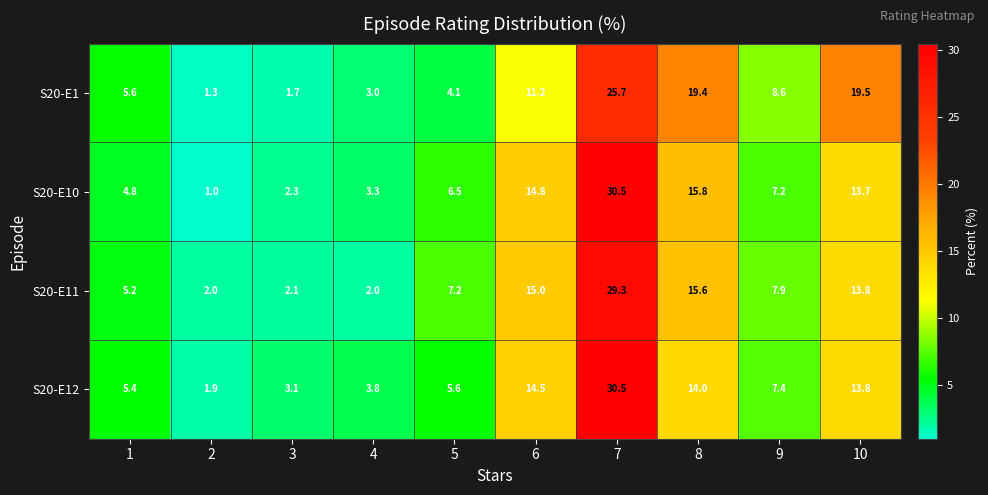

Where is S20-E1 nearest to the value 13?

6